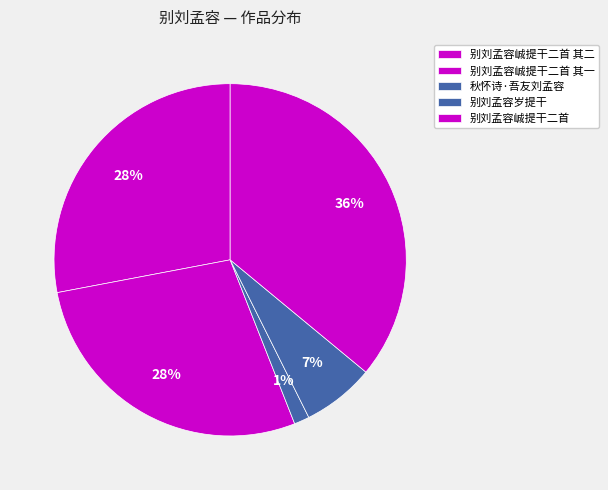

What is the change in value from 别刘孟容峸提干二首 其一 to 秋怀诗·吾友刘孟容?

-816913